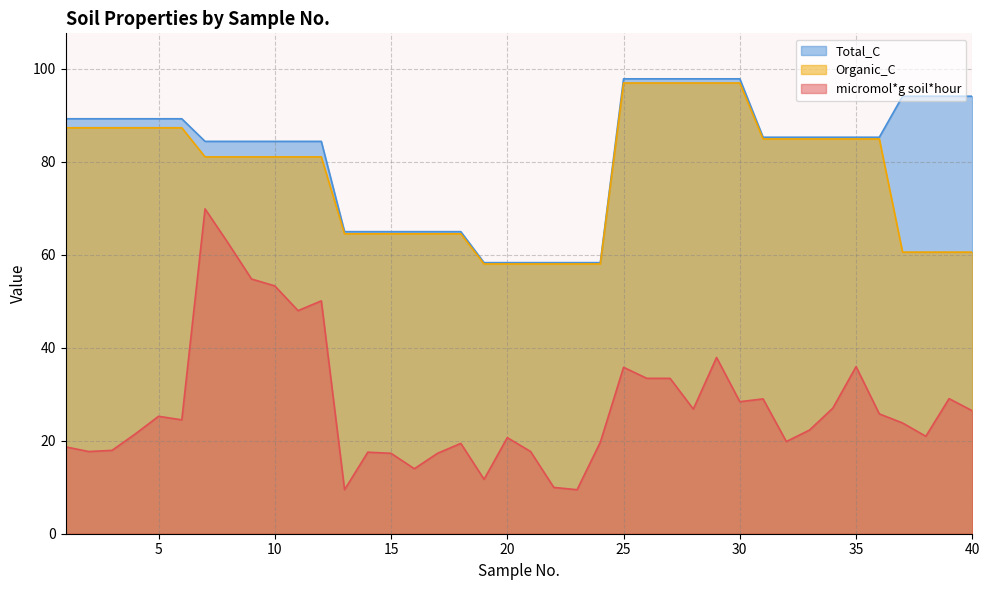

Between 35 and 40, which series saw the biggest shift?

Organic_C